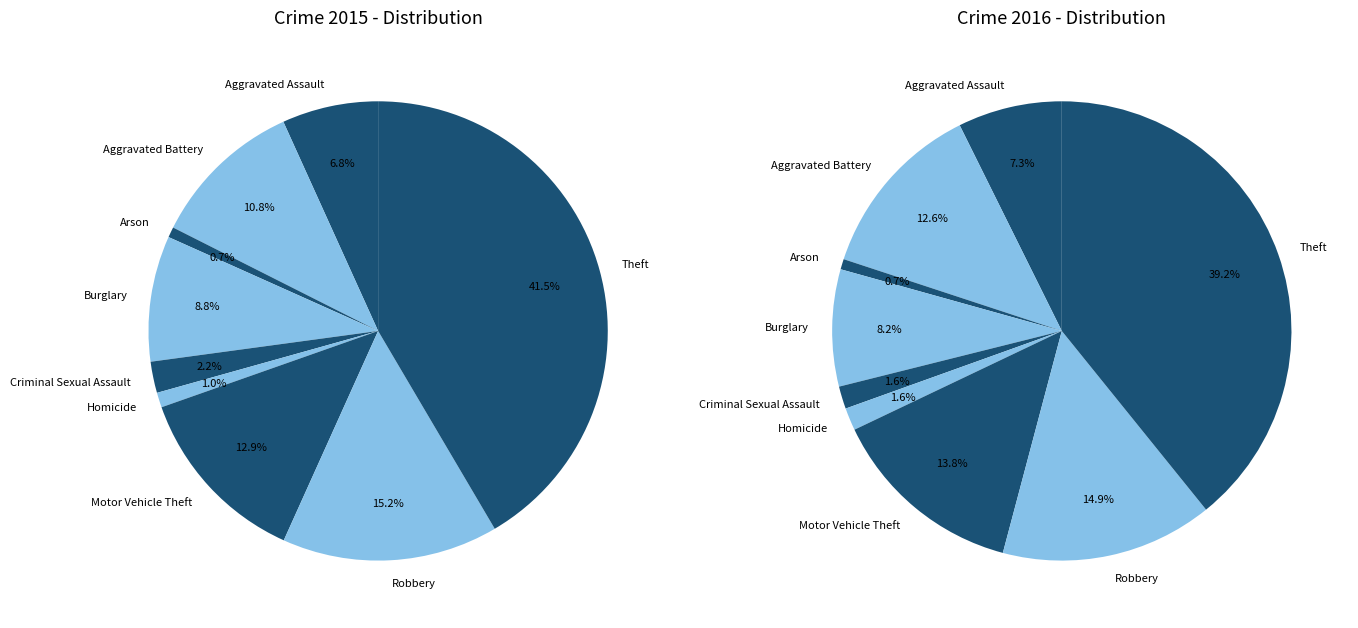

Does any single category account for the majority?

No